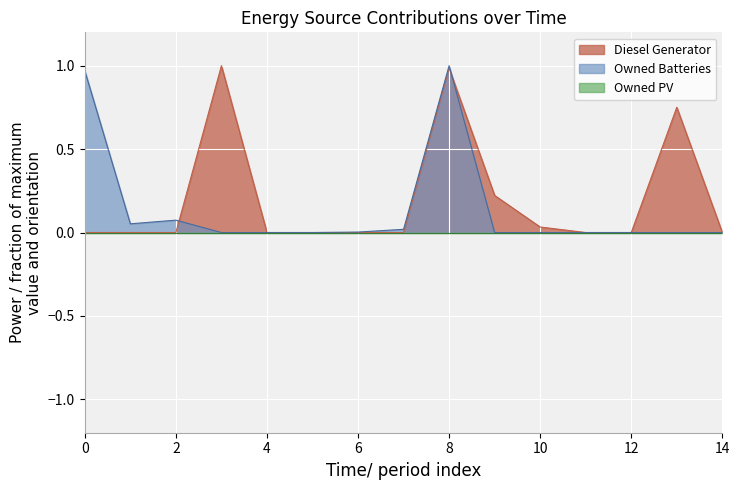

At which label is Owned Batteries closest to 0?

3